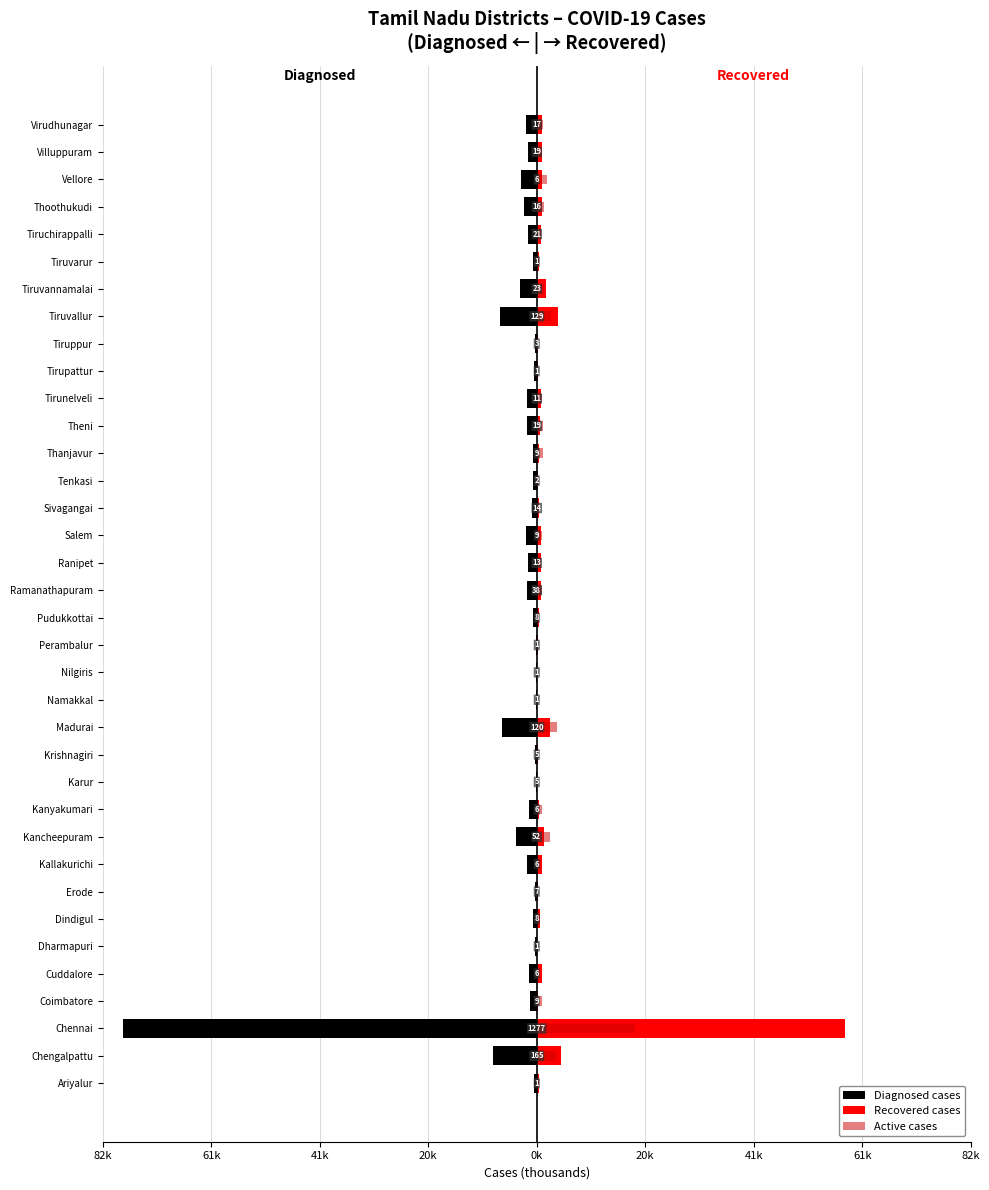

Rank the series by their average value, from highest to lowest.

Recovered cases, Active cases, Diagnosed cases